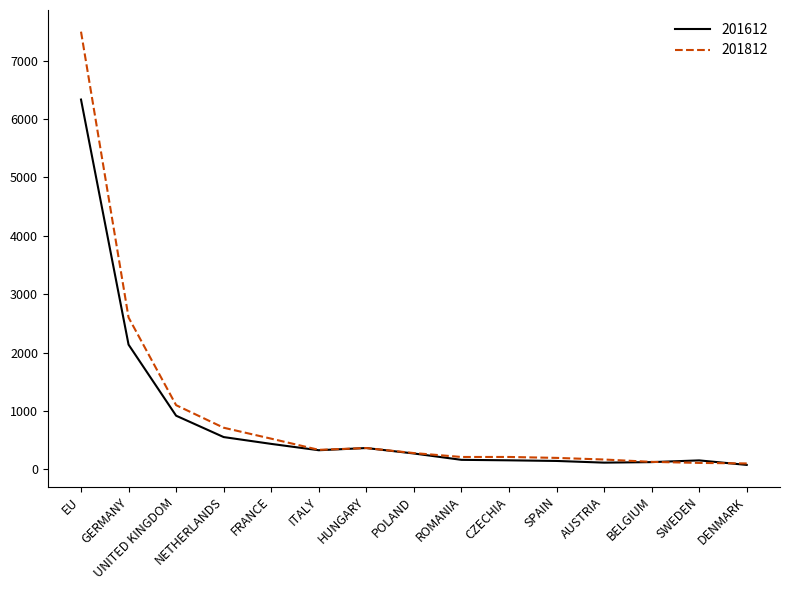

The value of 201612 at NETHERLANDS is 810.0. True or false?

False